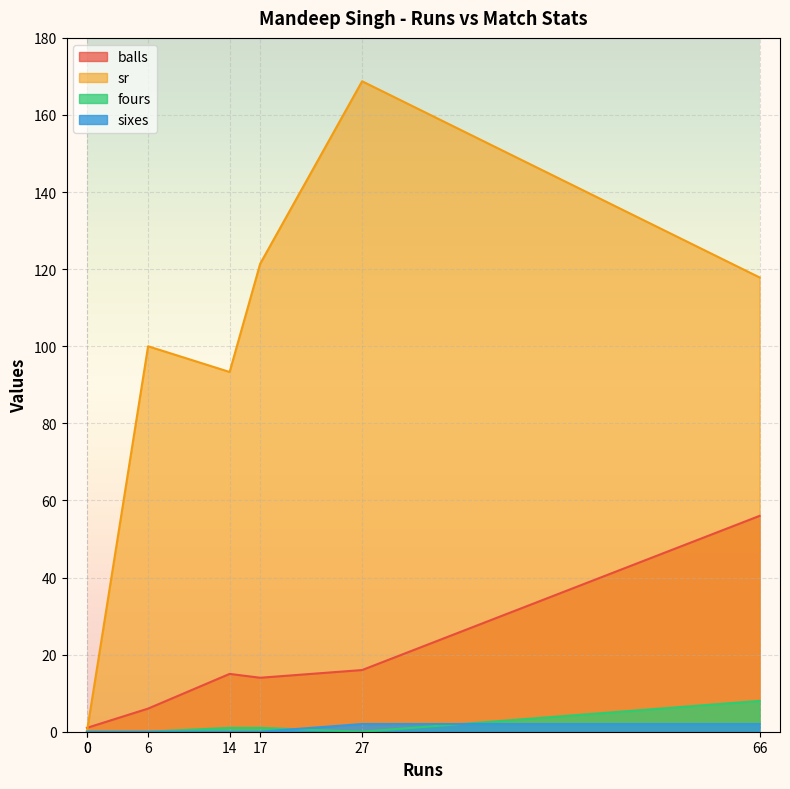

What is the sum of the fours values at 66 and 0?

8.0